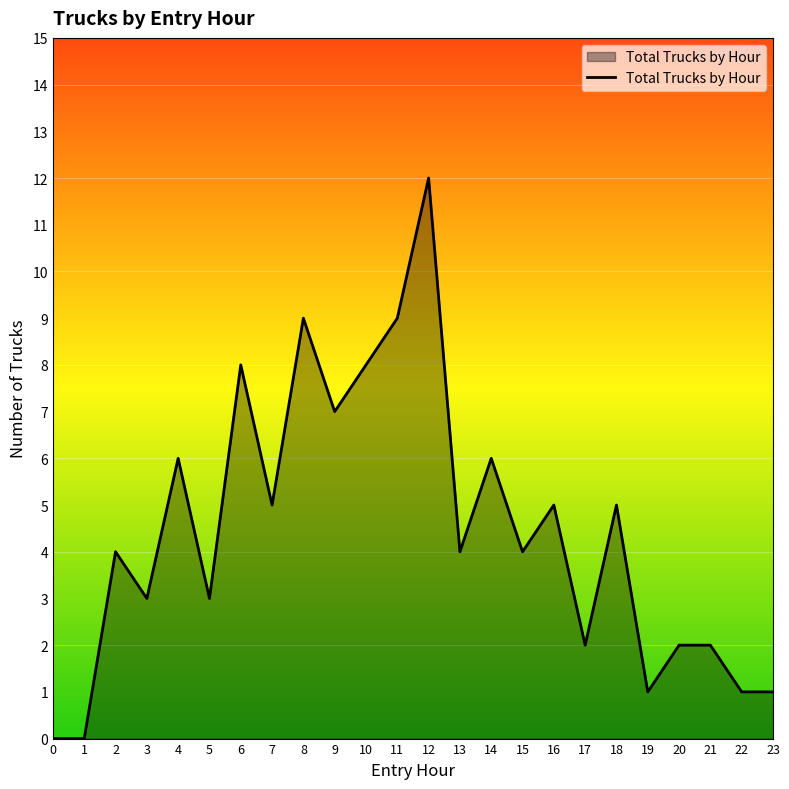

What is the sum of all values?

107